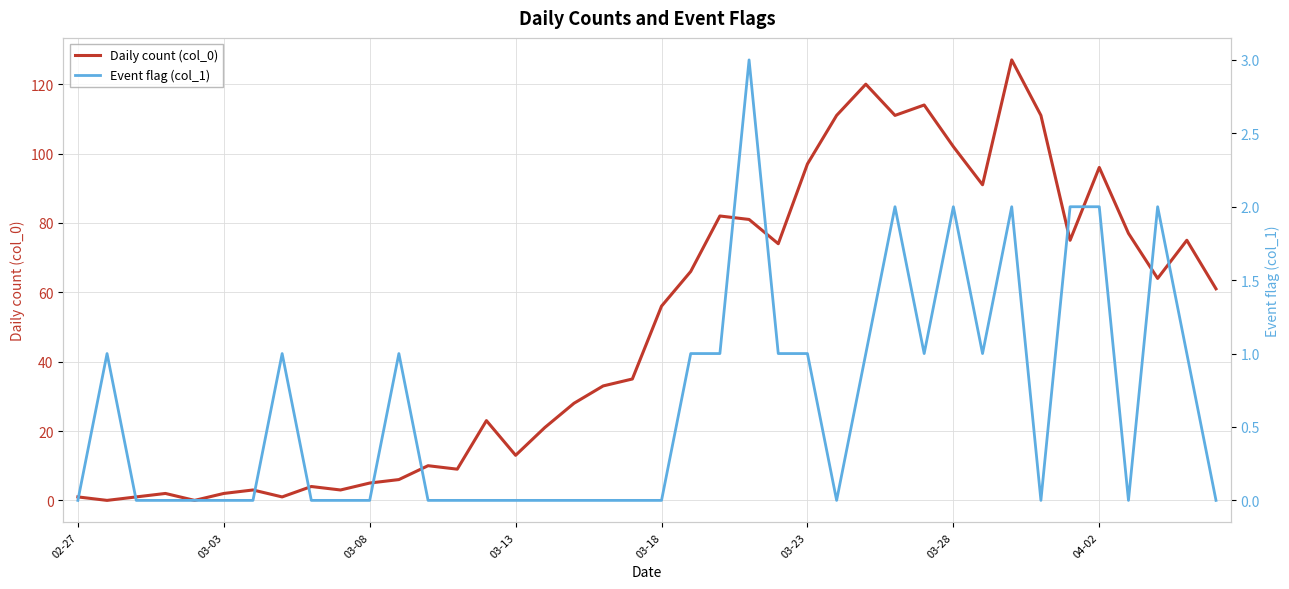

Reading left to right, extract all data points from this chart.

Daily count (col_0): 1	0	1	2	0	2	3	1	4	3	5	6	10	9	23	13	21	28	33	35	56	66	82	81	74	97	111	120	111	114	102	91	127	111	75	96	77	64	75	61
Event flag (col_1): 0	1	0	0	0	0	0	1	0	0	0	1	0	0	0	0	0	0	0	0	0	1	1	3	1	1	0	1	2	1	2	1	2	0	2	2	0	2	1	0